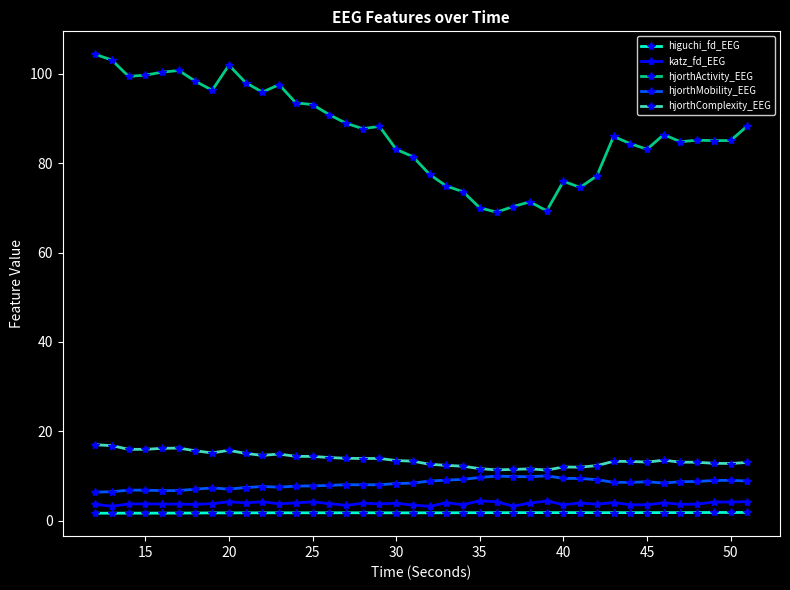

What is the value of the hjorthComplexity_EEG point at the 35th from the left?

13.5